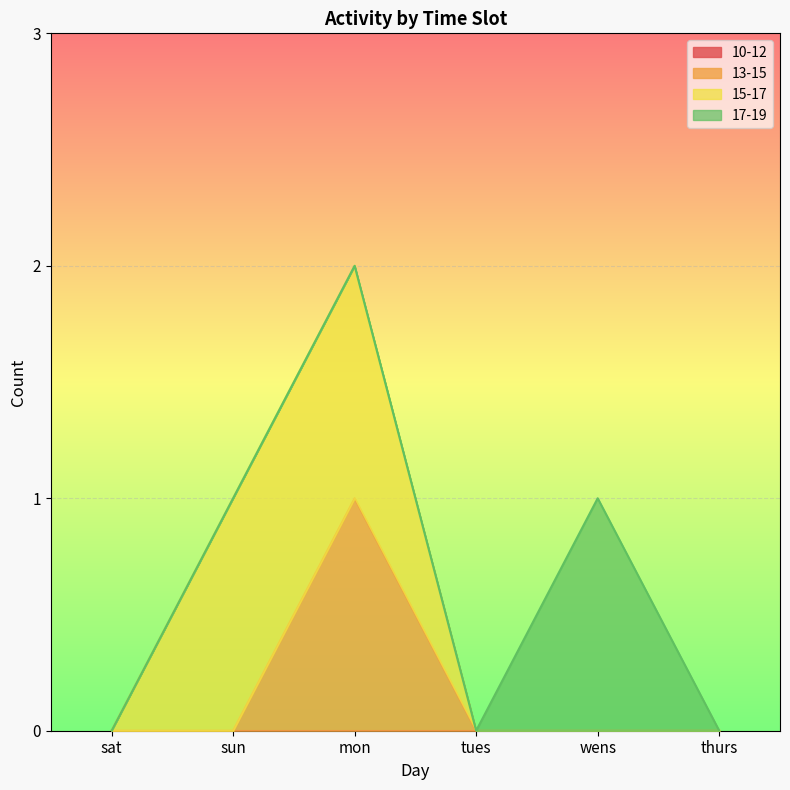

Does the chart display data point markers on the line(s)?

No